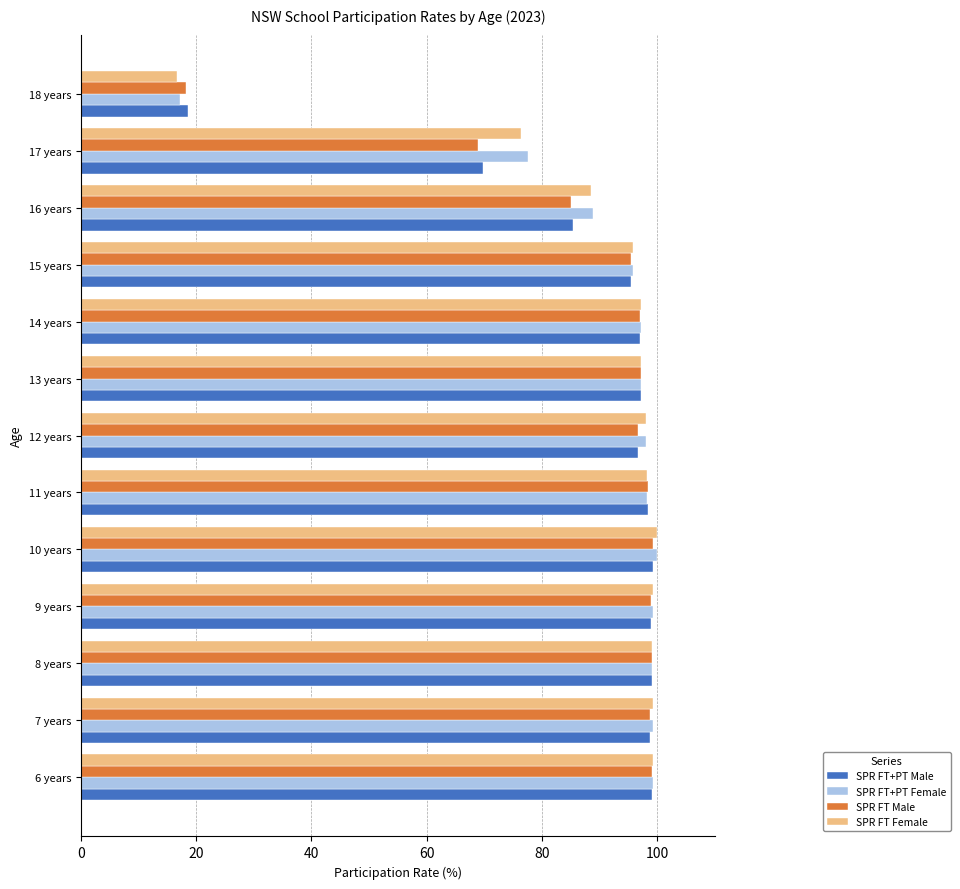

What is the total value across all series at 17 years?

292.6